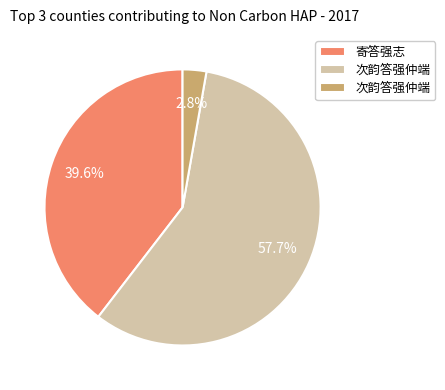

Is there any slice that represents more than half of the pie?

Yes